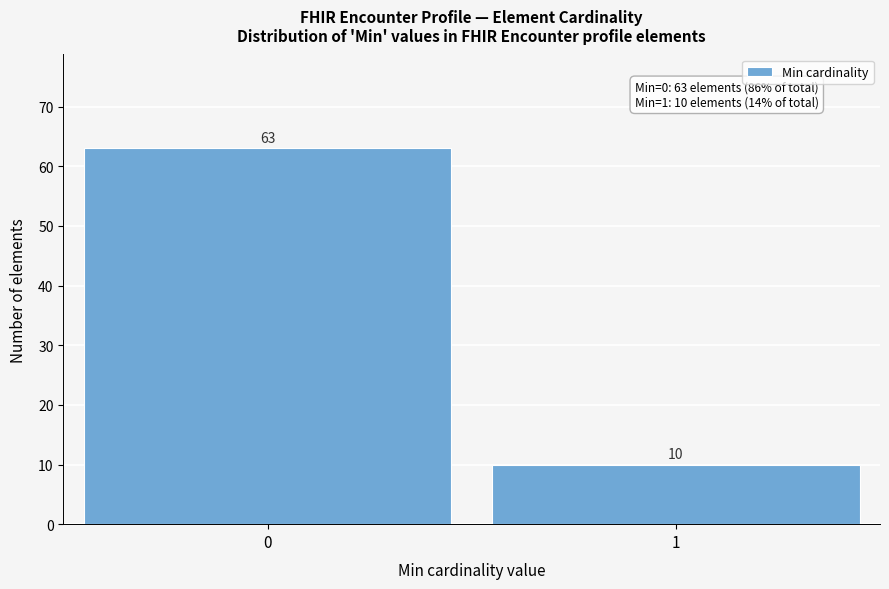

Reading left to right, transcribe all the data shown in this chart.

0=63	1=10